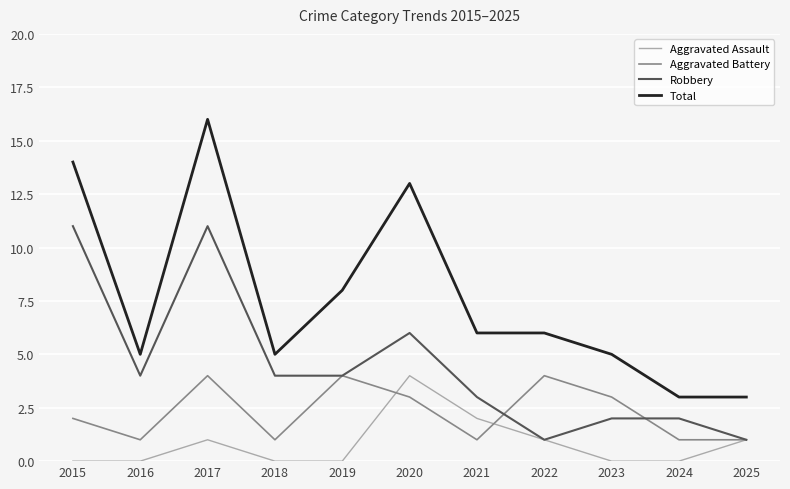

Reading left to right, list all the values displayed in this chart.

Aggravated Assault: 0	0	1	0	0	4	2	1	0	0	1
Aggravated Battery: 2	1	4	1	4	3	1	4	3	1	1
Robbery: 11	4	11	4	4	6	3	1	2	2	1
Total: 14	5	16	5	8	13	6	6	5	3	3